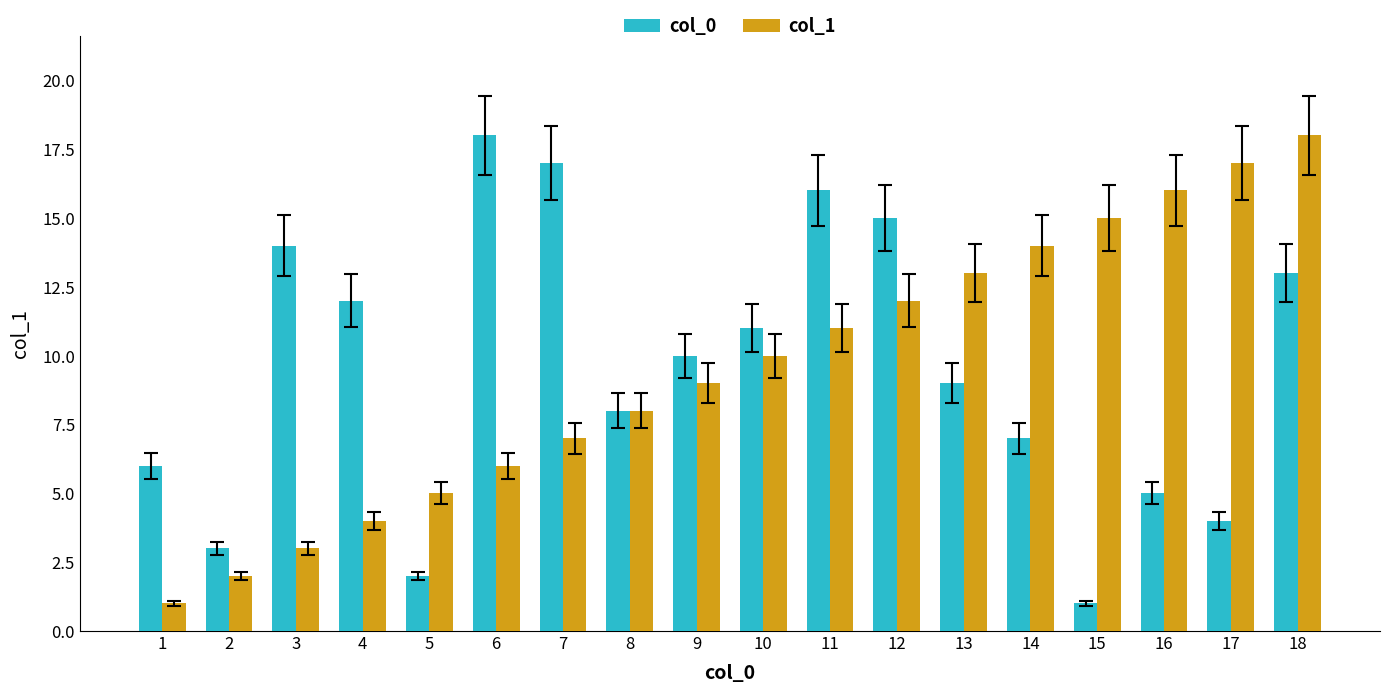

What is the highest value of the col_0 series?

18